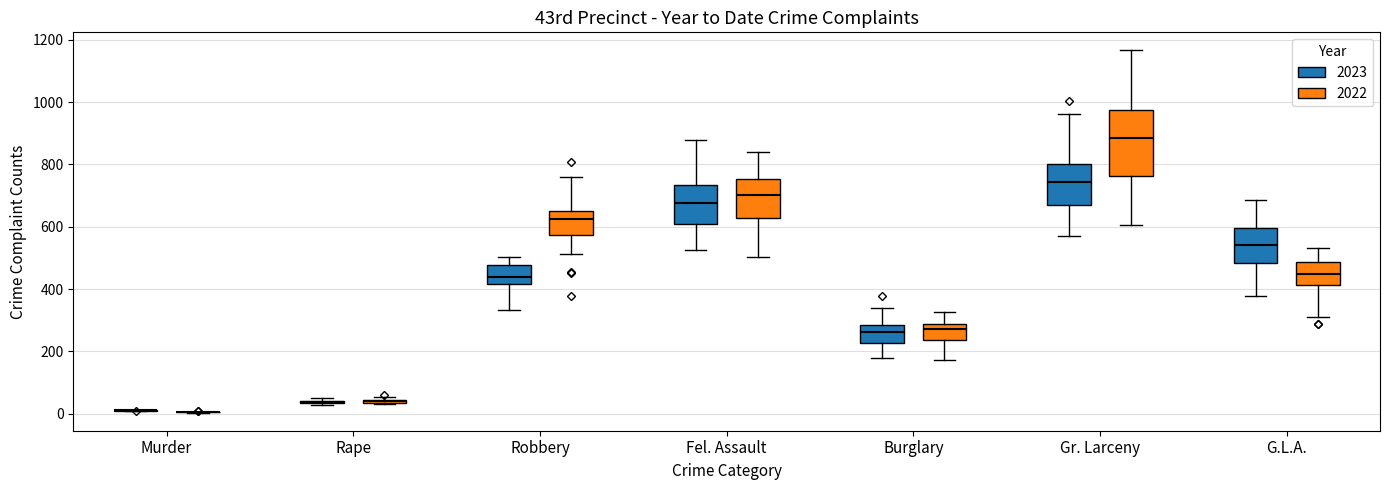

Where does the median line of the box for Robbery (2022) sit on the y-axis? The values are not printed on the chart, so give them approximately, as read against the axis.

620